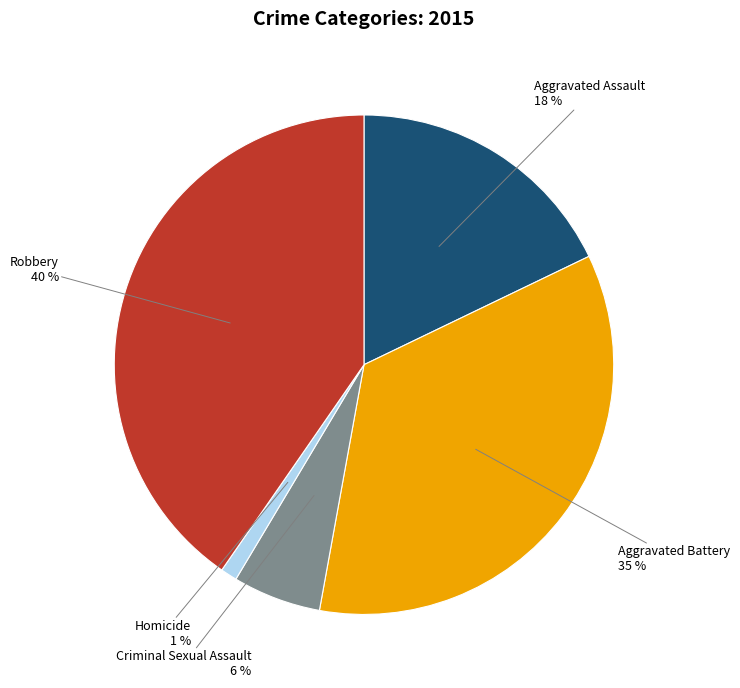

To the nearest percent, what is the combined percentage of Criminal Sexual Assault and Robbery?

46%